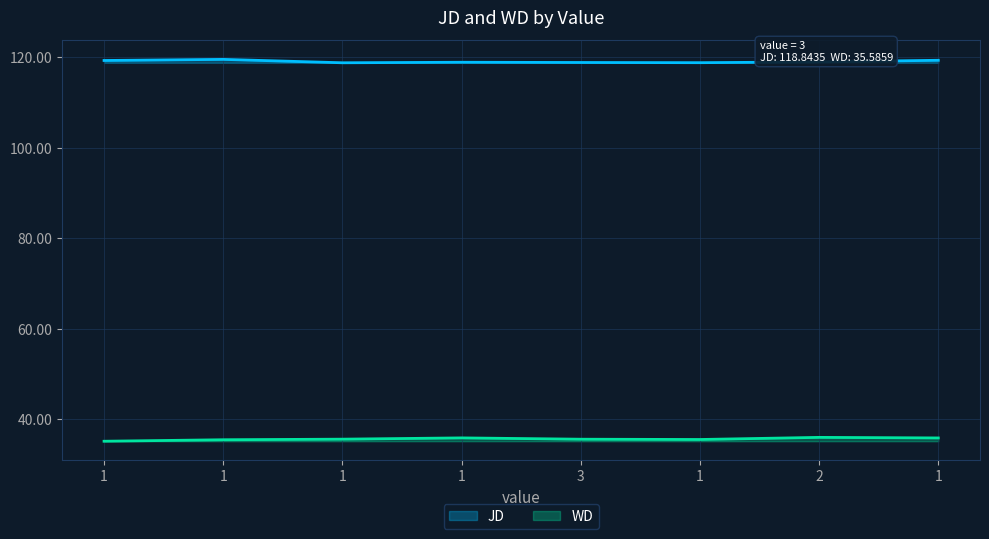

Does the chart display data point markers on the line(s)?

No